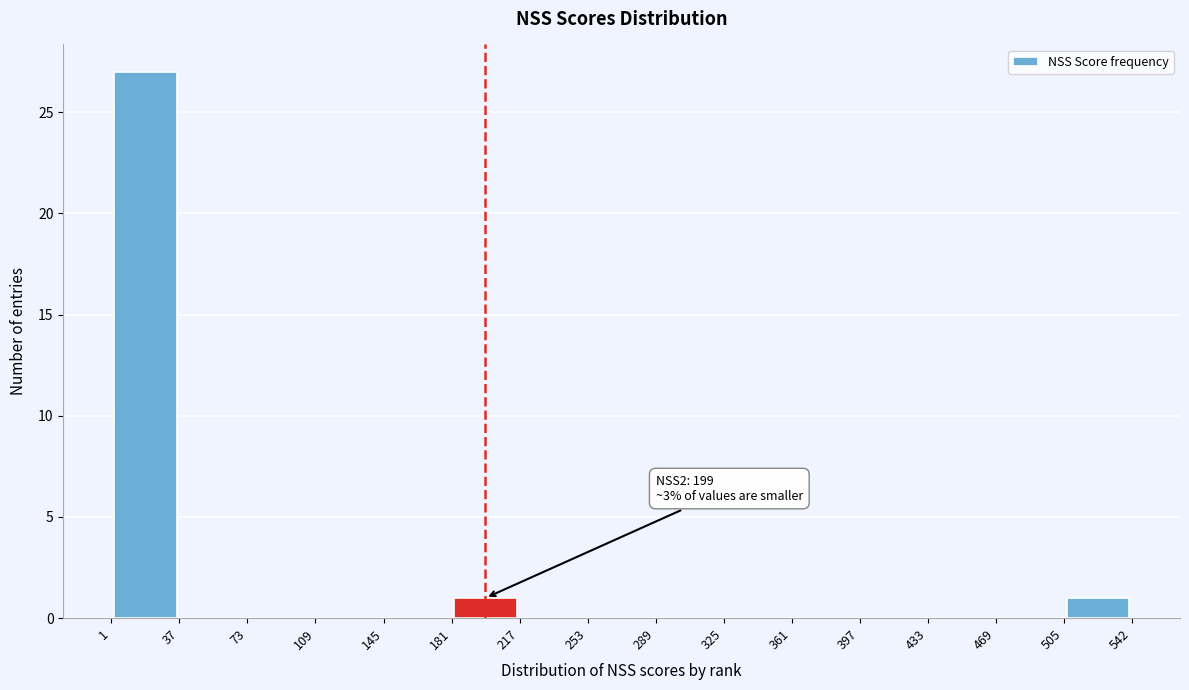

Over which range of the x-axis is the bar tallest?

1 to 37